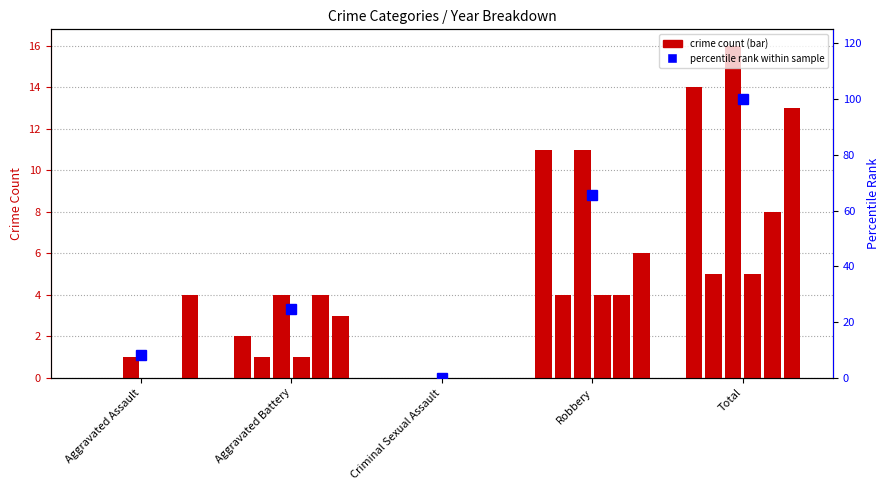

Reading right to left, extract all data points from this chart.

100.0	65.6	0.0	24.6	8.2